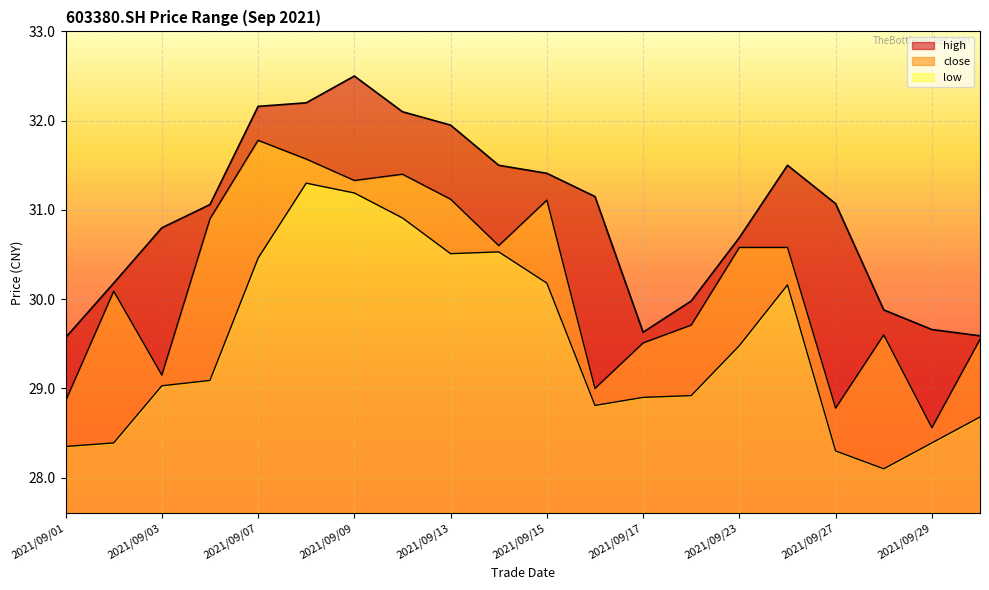

What is the total value across all series at 2021/09/07?

4.6